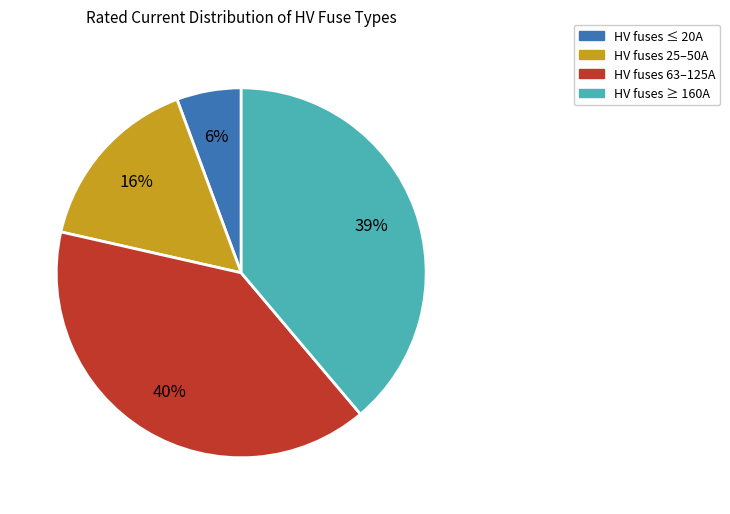

Rank the categories by value from lowest to highest.

HV fuses ≤ 20A, HV fuses 25–50A, HV fuses ≥ 160A, HV fuses 63–125A